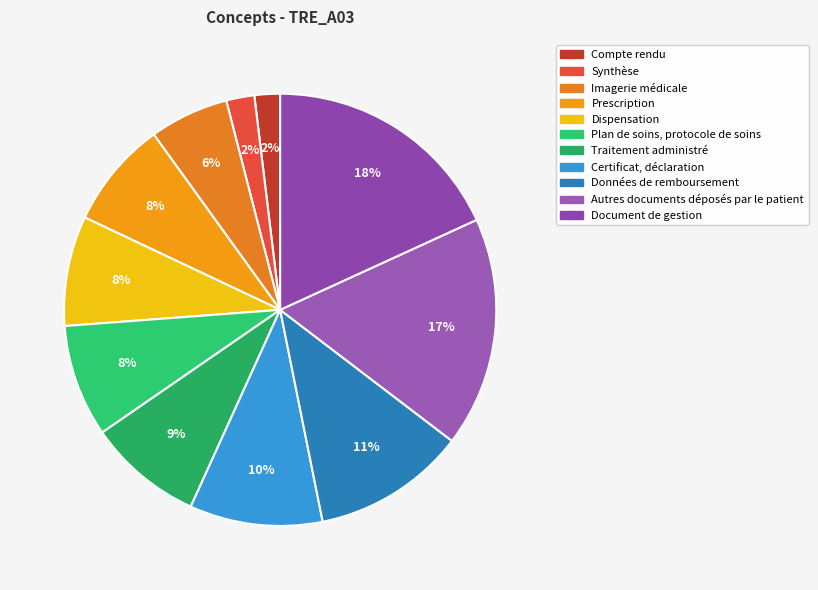

To the nearest percent, what percentage of the pie is Données de remboursement?

11%